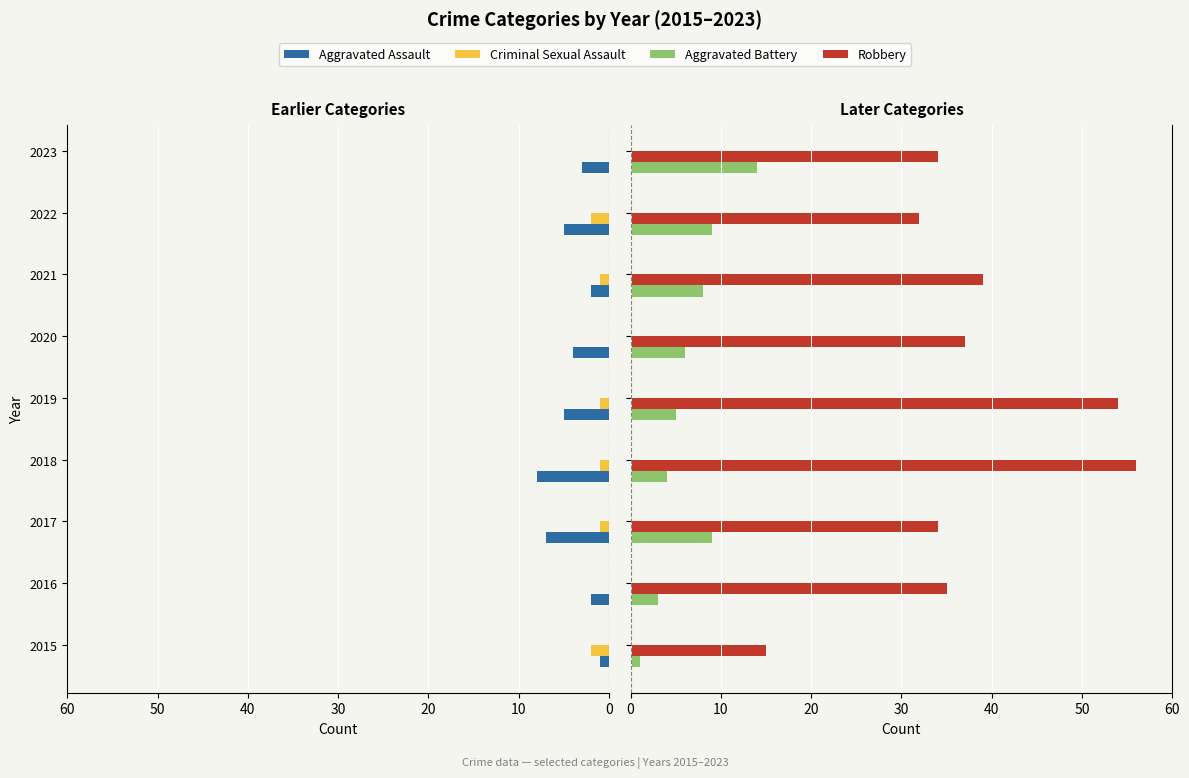

Which series has the largest range (max minus min)?

Robbery